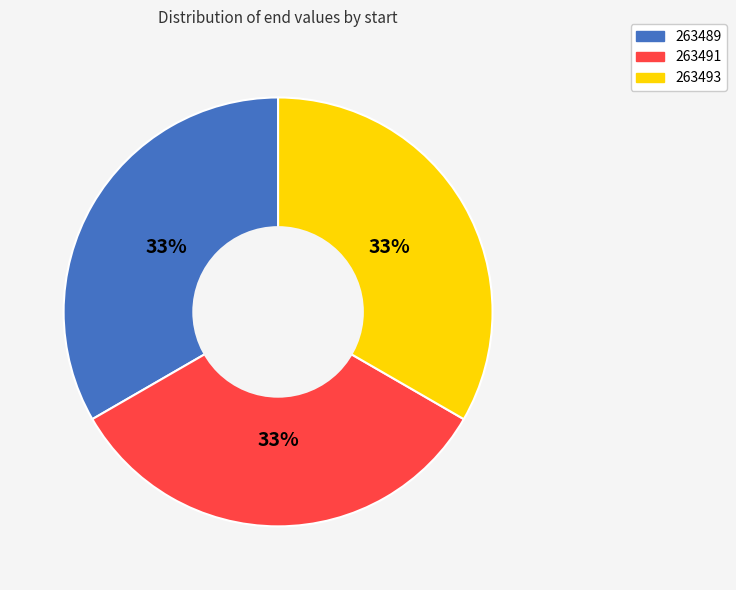

Is it true that 263493 is 33% of the pie?

True